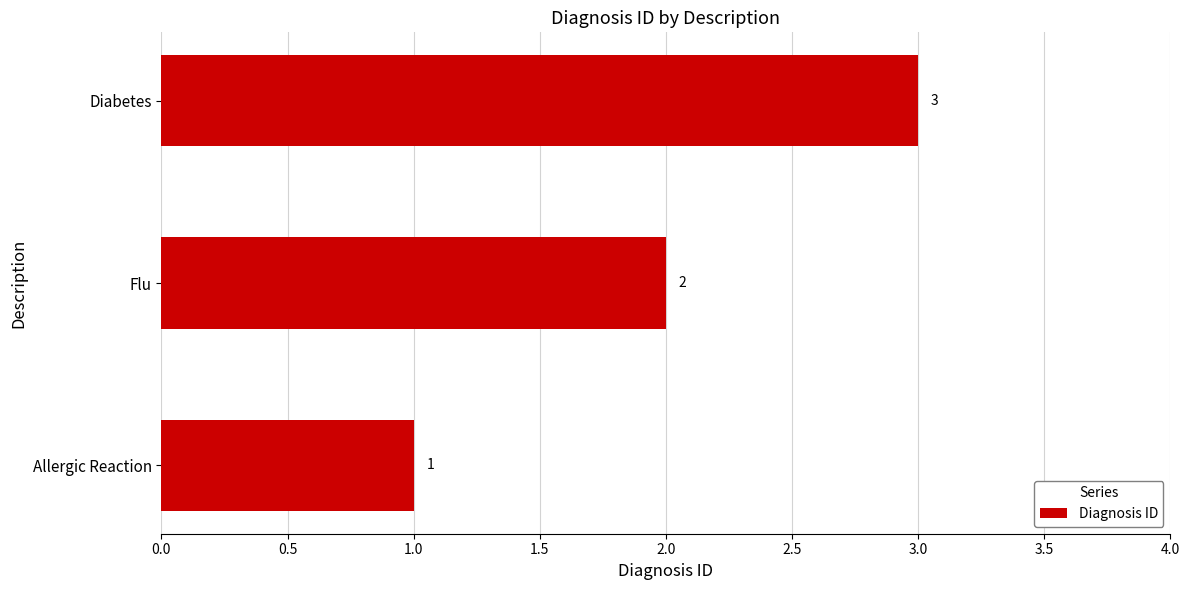

What is the sum of all values?

6